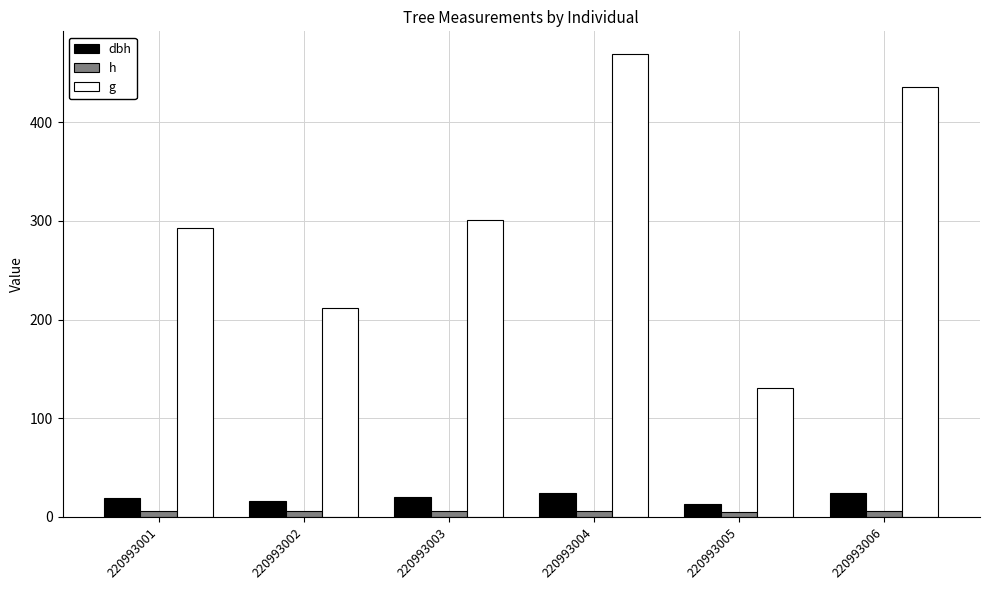

At how many categories does at least one series exceed 91?

6